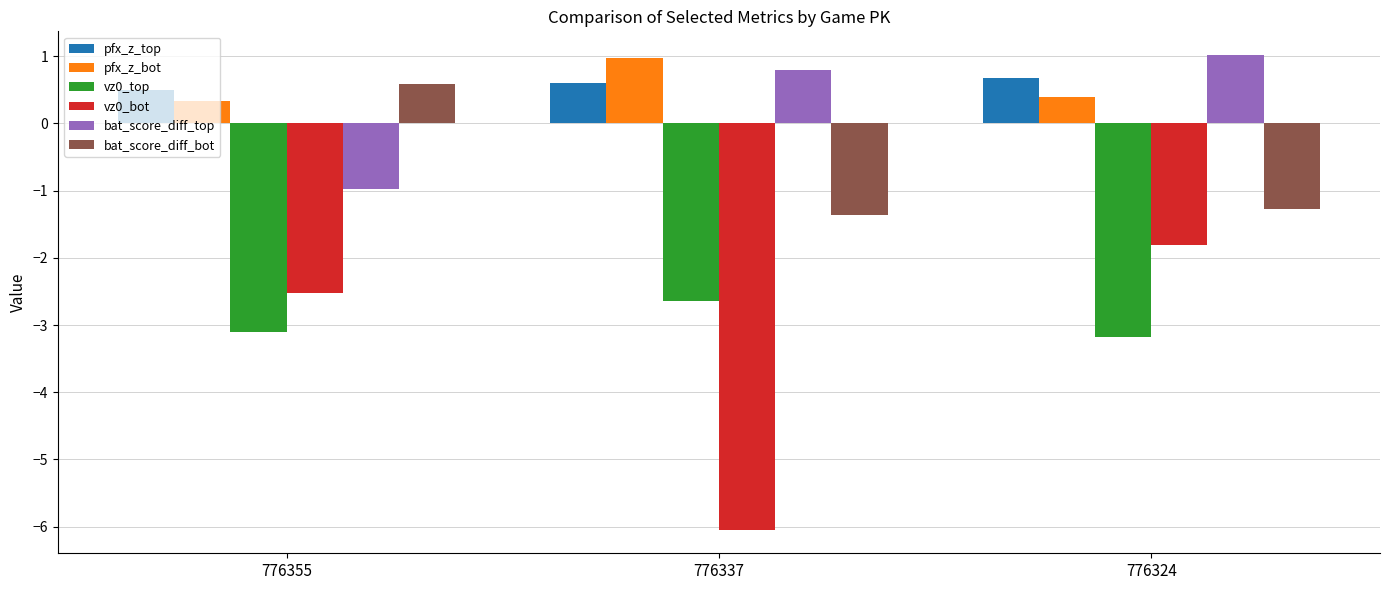

Reading left to right, extract all data points from this chart.

pfx_z_top: 776355=0.5	776337=0.6	776324=0.7
pfx_z_bot: 776355=0.3	776337=1.0	776324=0.4
vz0_top: 776355=-3.1	776337=-2.6	776324=-3.2
vz0_bot: 776355=-2.5	776337=-6.0	776324=-1.8
bat_score_diff_top: 776355=-1.0	776337=0.8	776324=1.0
bat_score_diff_bot: 776355=0.6	776337=-1.4	776324=-1.3